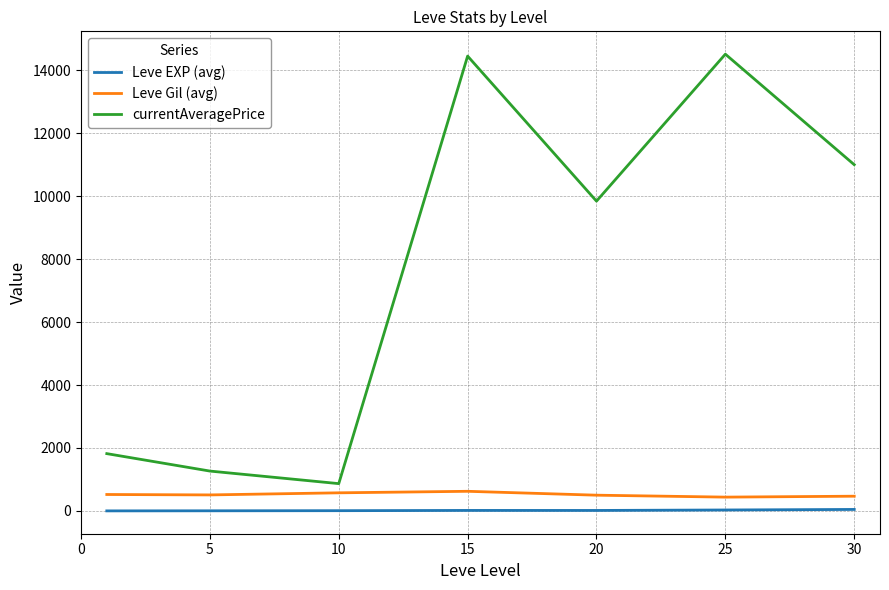

Which series has the widest spread of values?

currentAveragePrice